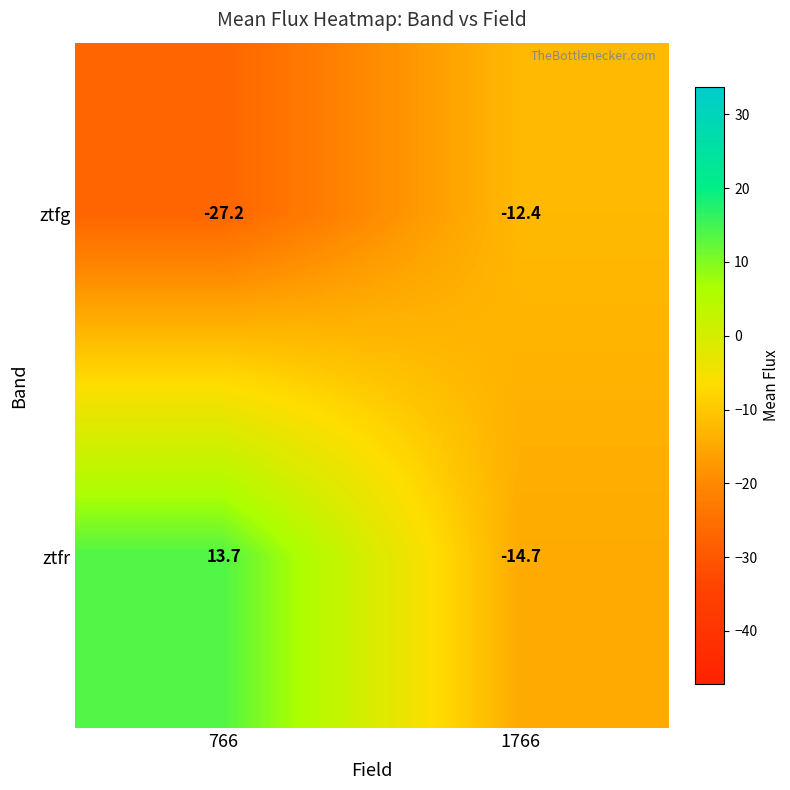

Is it true that ztfr equals 13.7 at 766?

True